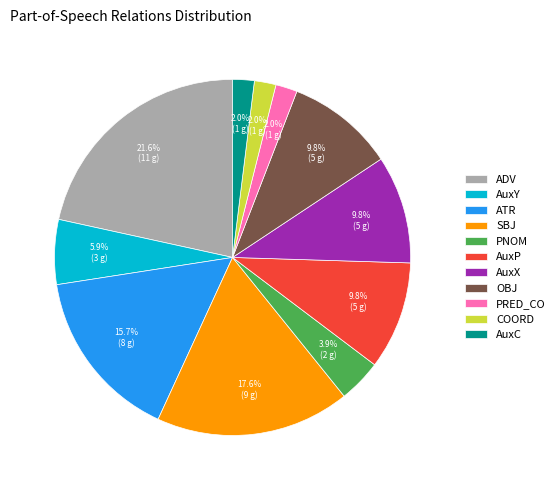

Do COORD and PNOM together represent more than half of the pie?

No